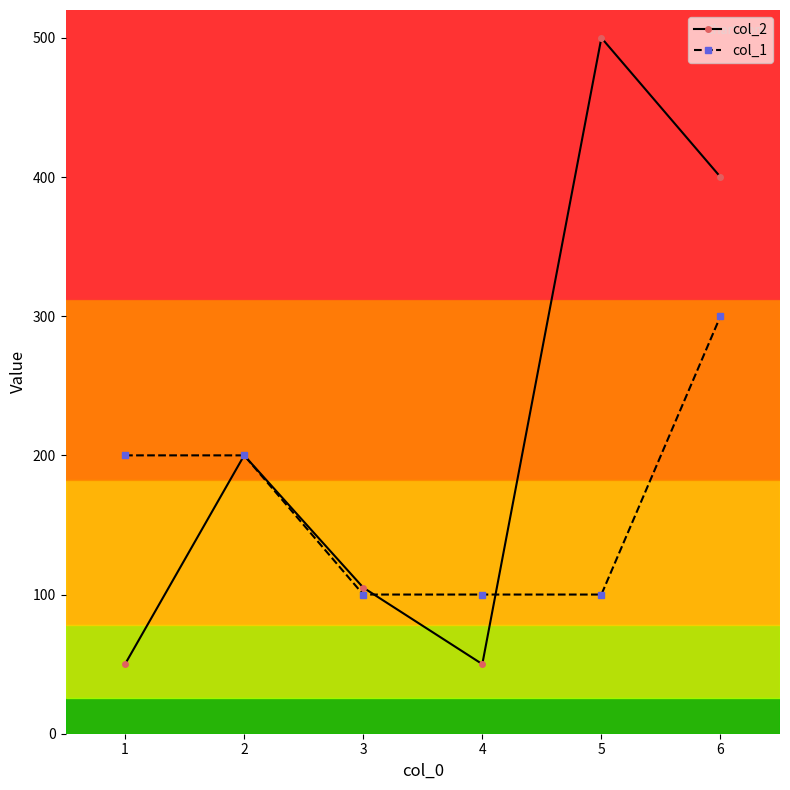

What is the maximum value for col_2?

500